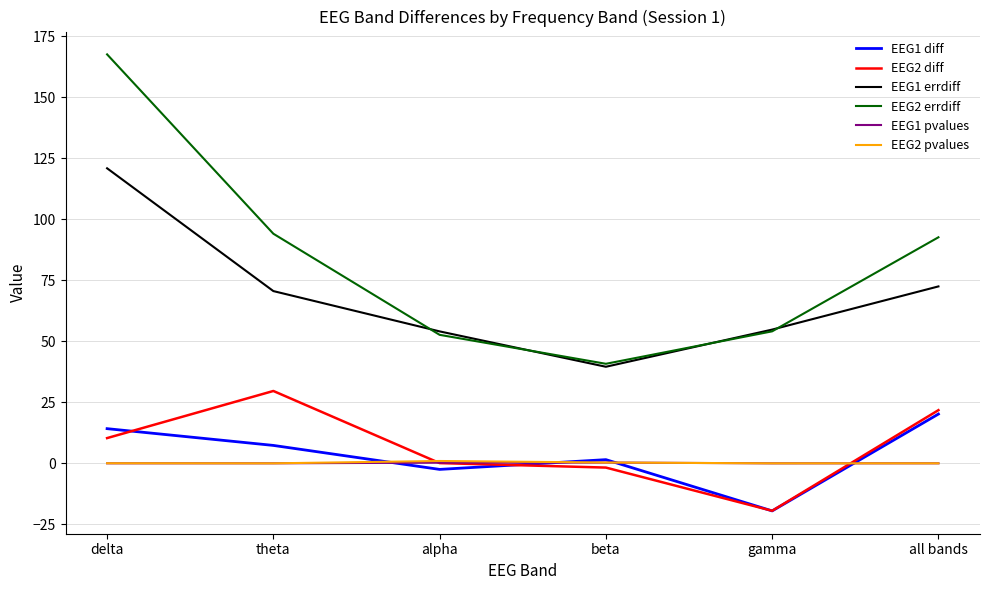

How many lines are shown in the chart?

6